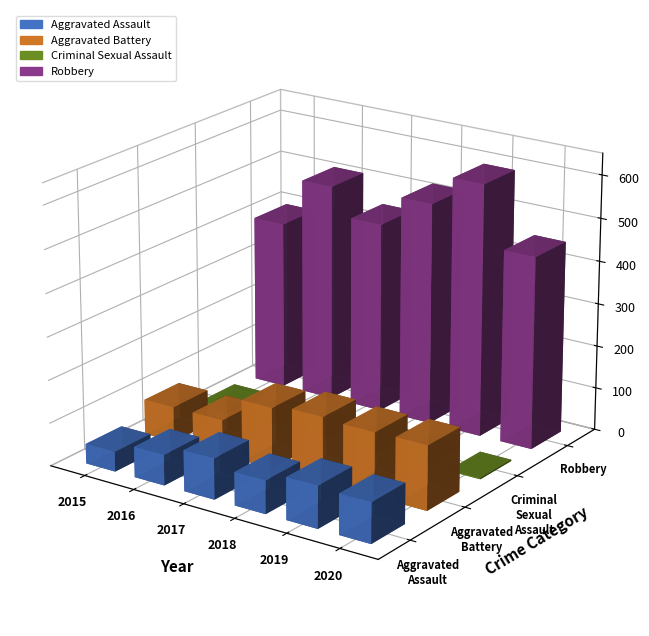

What are all the series names shown in the legend?

Aggravated Assault, Aggravated Battery, Criminal Sexual Assault, Robbery